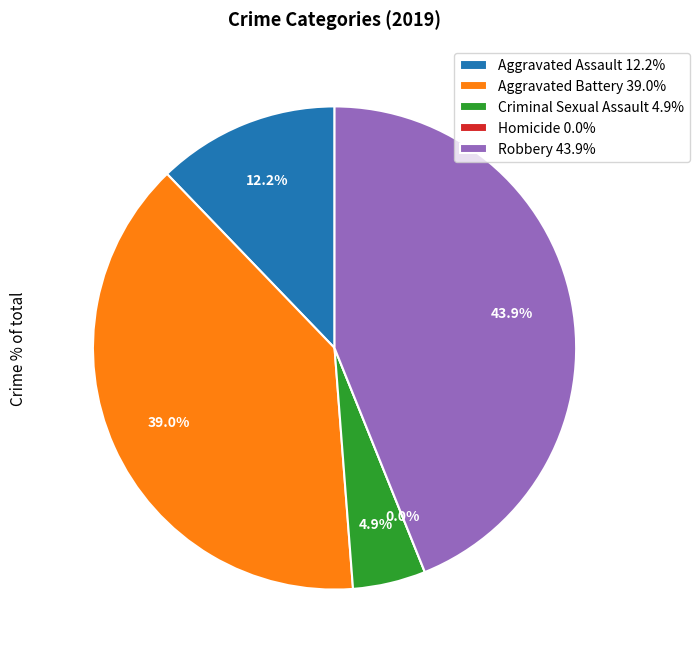

Does any single category account for the majority?

No